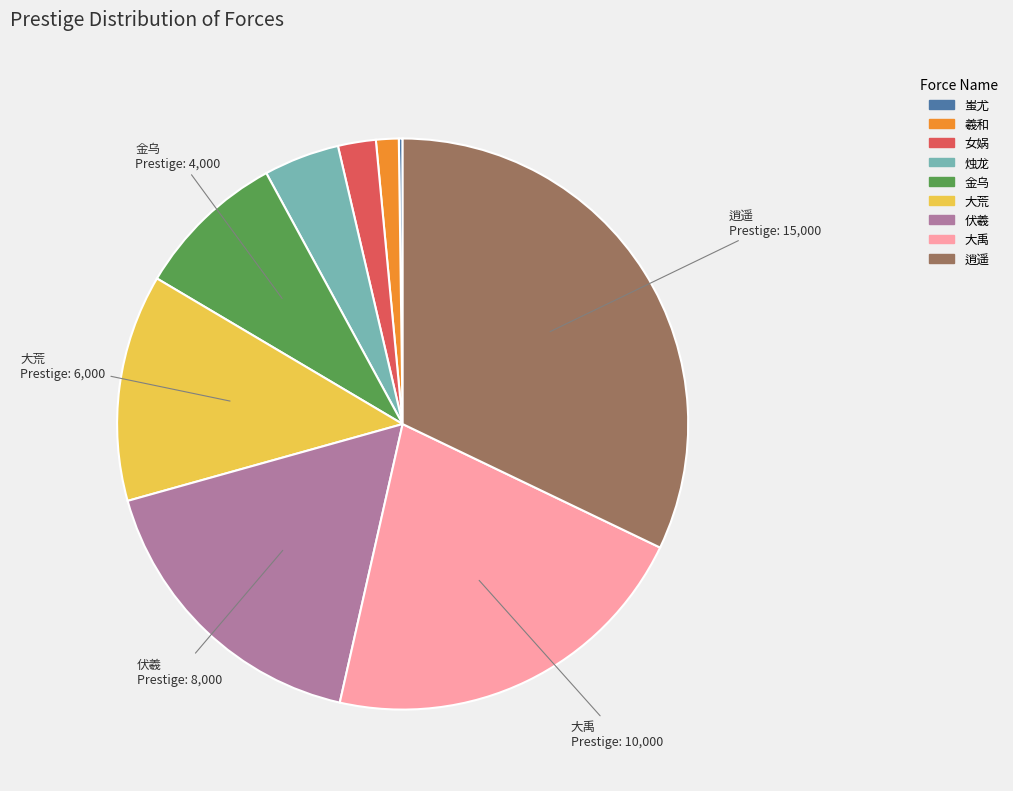

Is the sum of 金乌 and 女娲 greater than half?

No